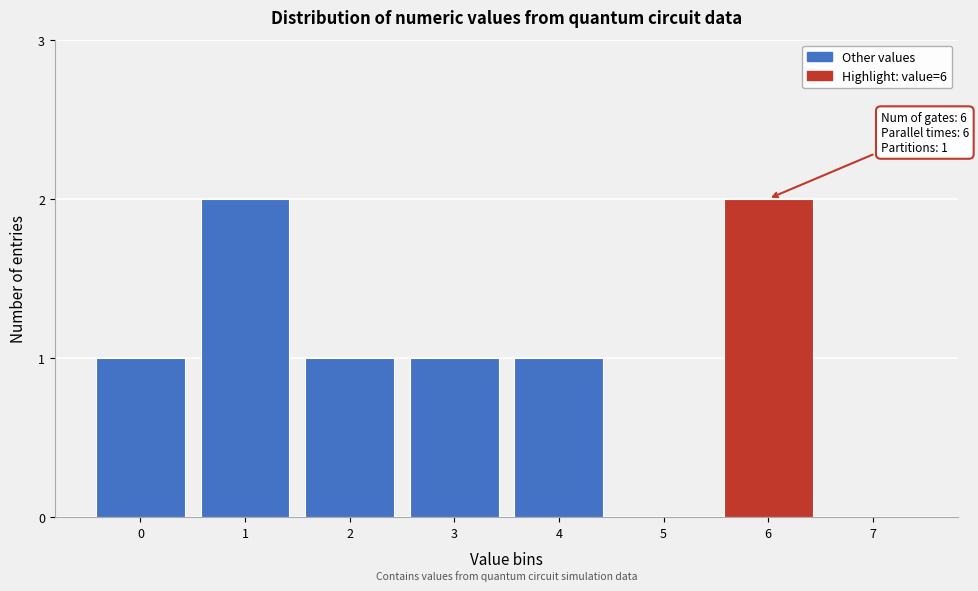

Reading left to right, extract all data points from this chart.

0=1	1=2	2=1	3=1	4=1	5=0	6=2	7=0